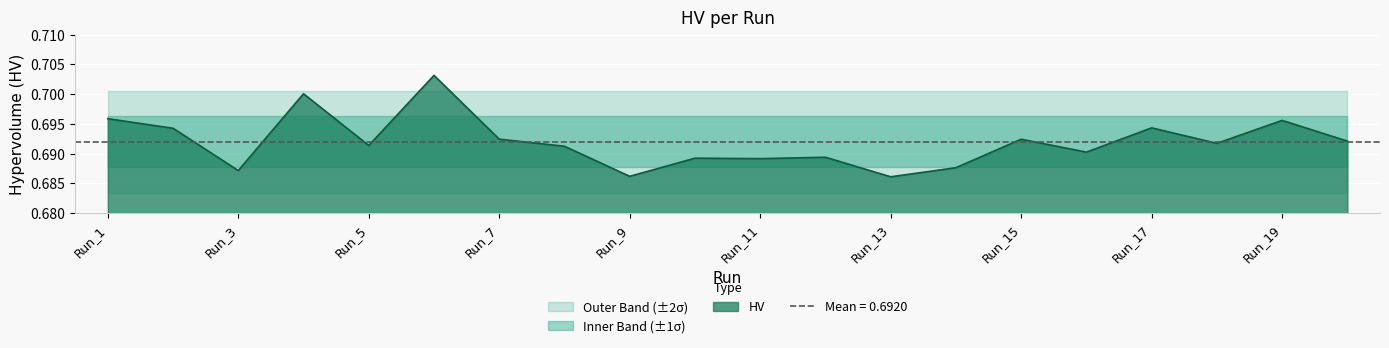

Does the chart display data point markers on the line(s)?

No